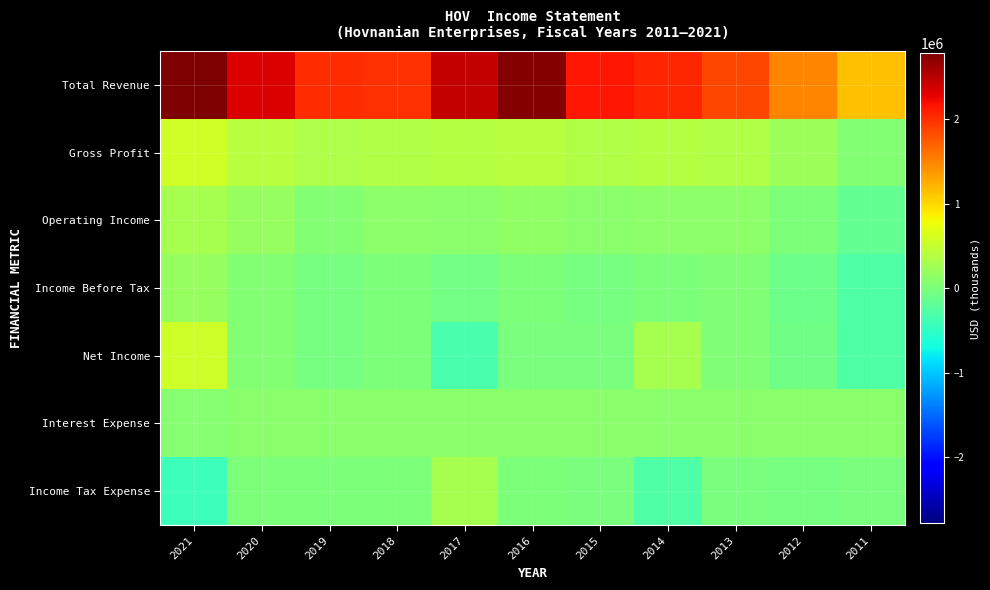

At which category is the sum across all series the highest?

2021